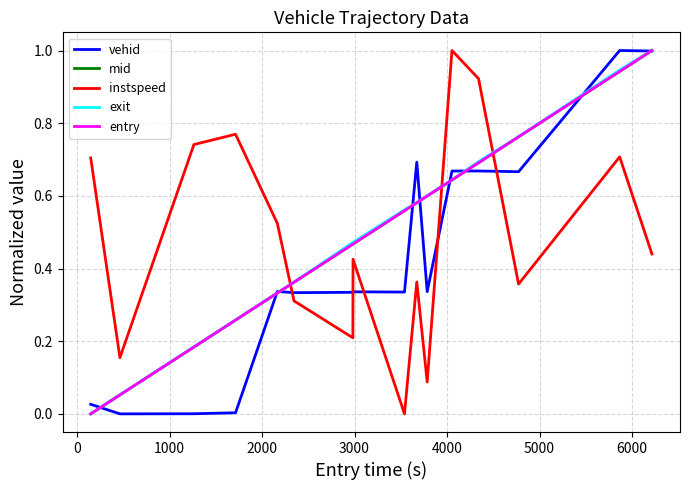

True or false: vehid and instspeed cross at least once.

True